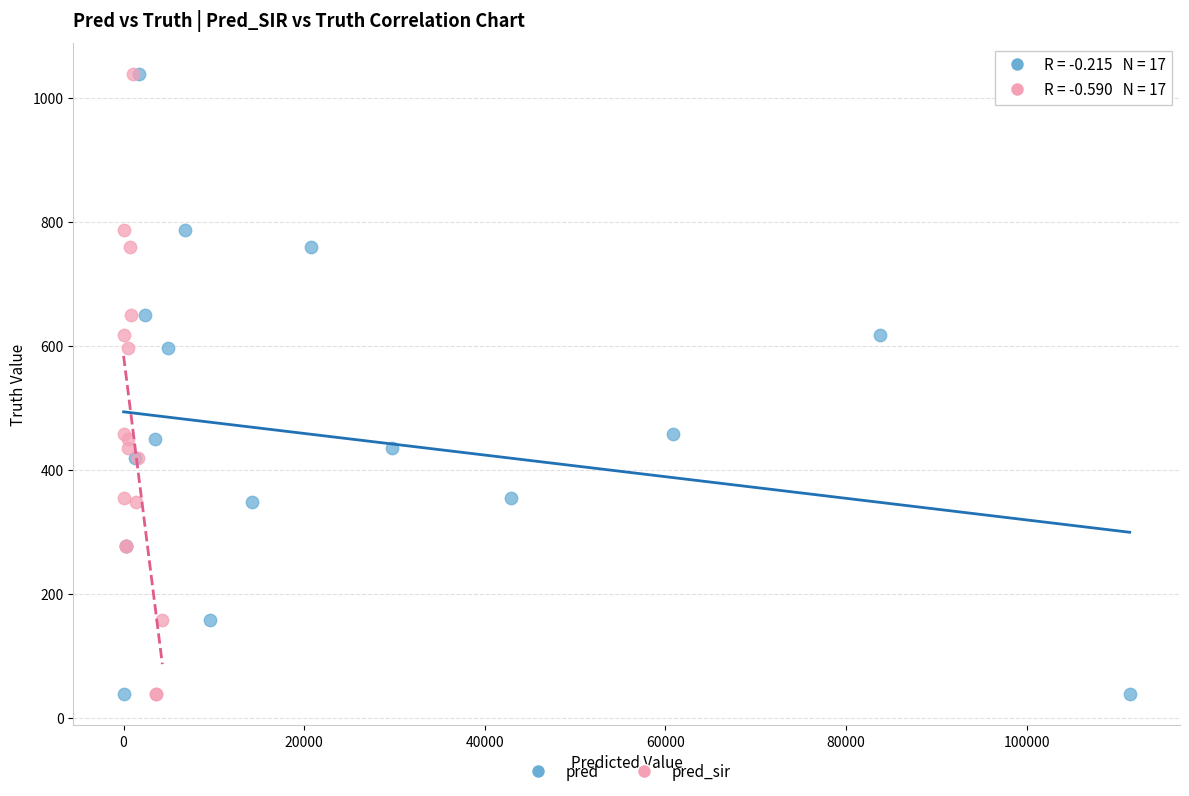

What are all the series names shown in the legend?

pred, pred_sir